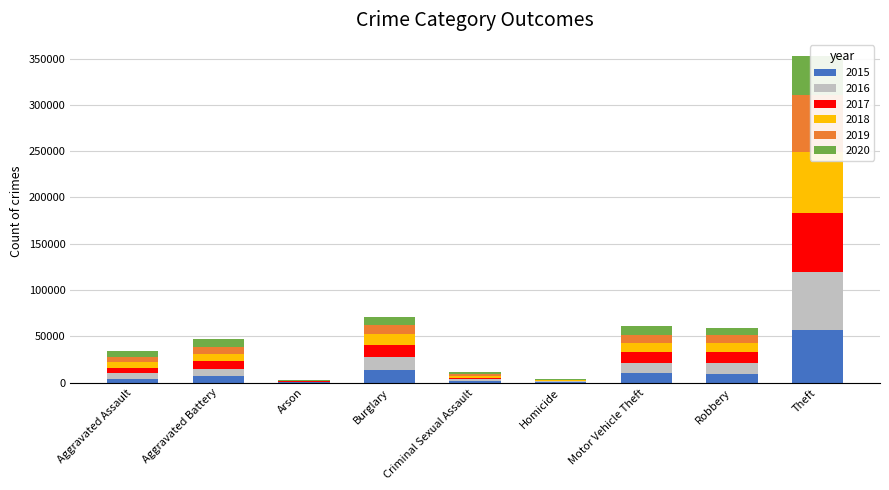

Is it true that 2017 equals 11881 at Robbery?

True